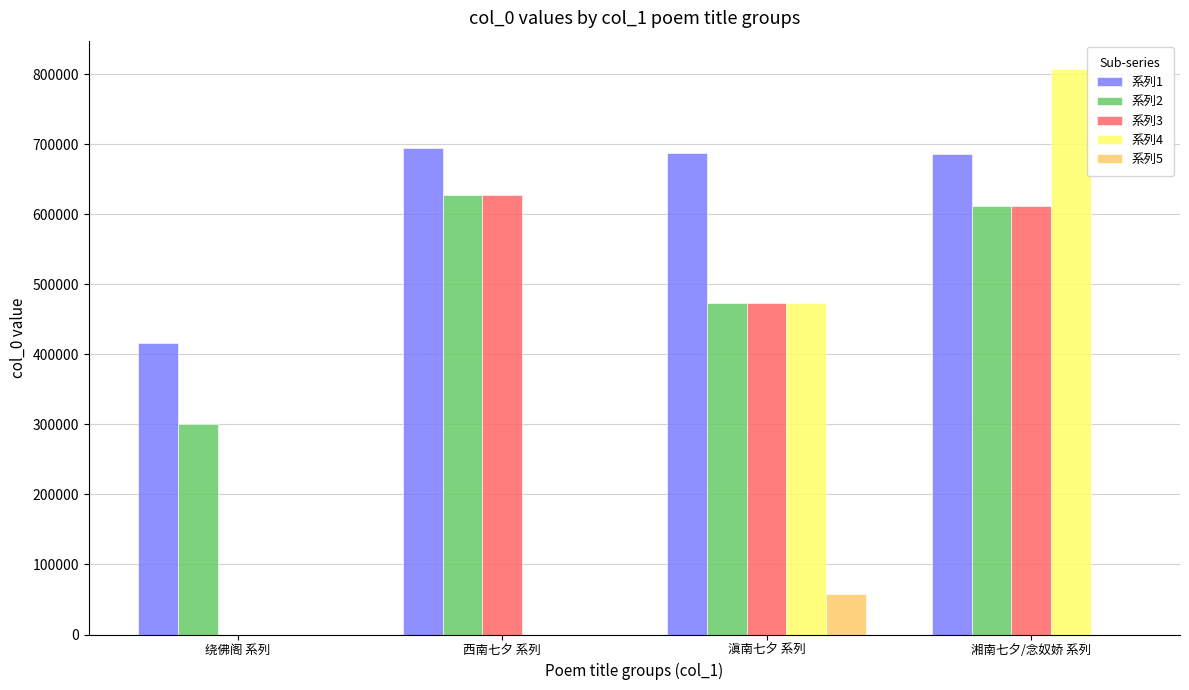

Between 西南七夕 系列 and 湘南七夕/念奴娇 系列, which series saw the biggest shift?

系列4